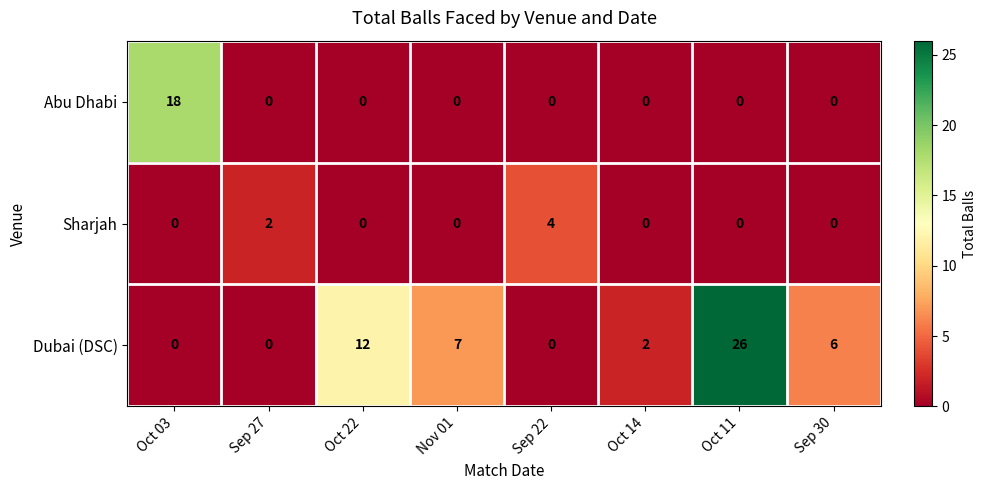

Count the number of categories in the chart.

8